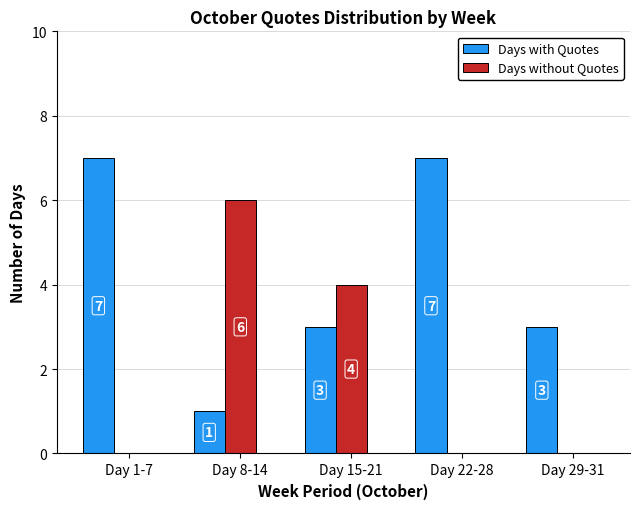

Reading left to right, what are all the values shown in this chart?

Days with Quotes: Day 1-7=7	Day 8-14=1	Day 15-21=3	Day 22-28=7	Day 29-31=3
Days without Quotes: Day 1-7=0	Day 8-14=6	Day 15-21=4	Day 22-28=0	Day 29-31=0